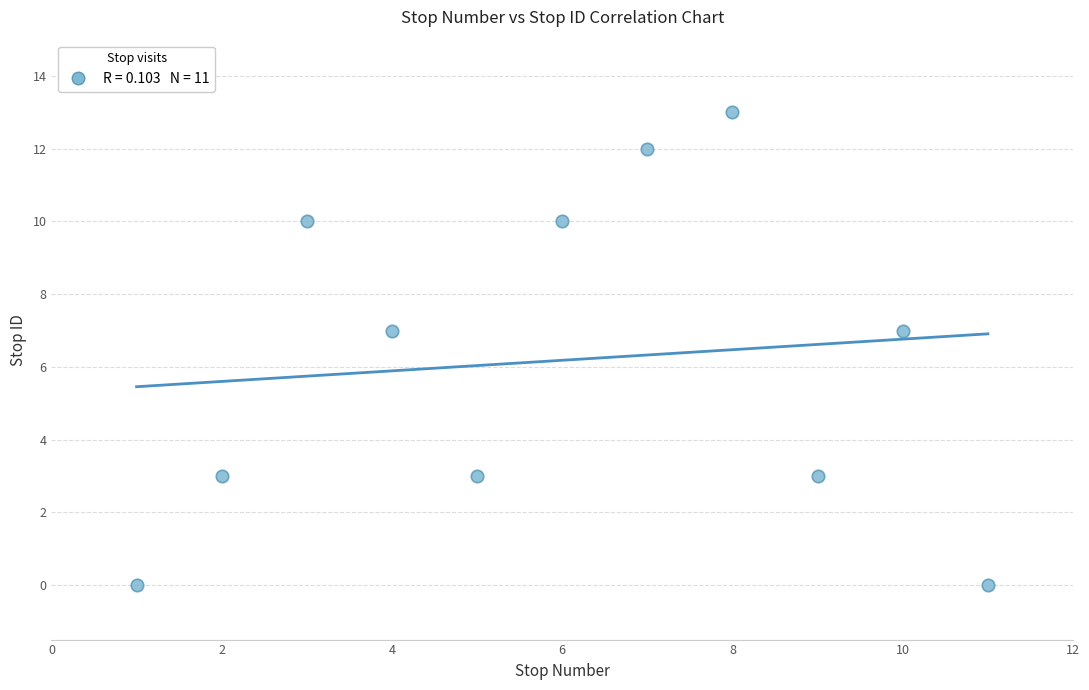

What is the range of Y values (max minus min)?

13